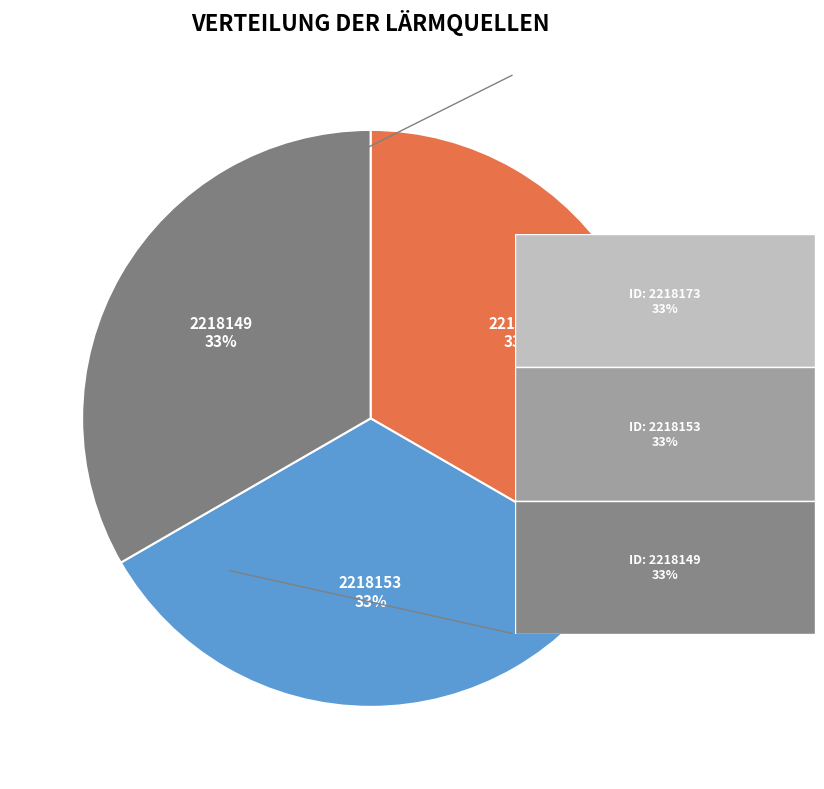

Is there a majority slice in this chart?

No